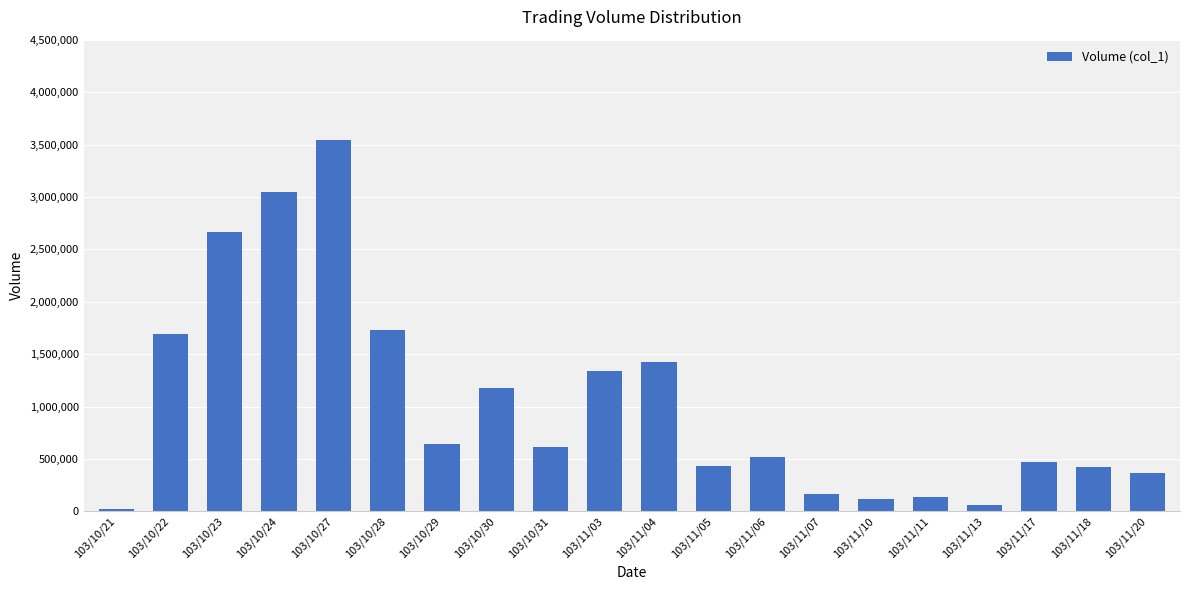

The value at 103/10/28 is 1733000. True or false?

True